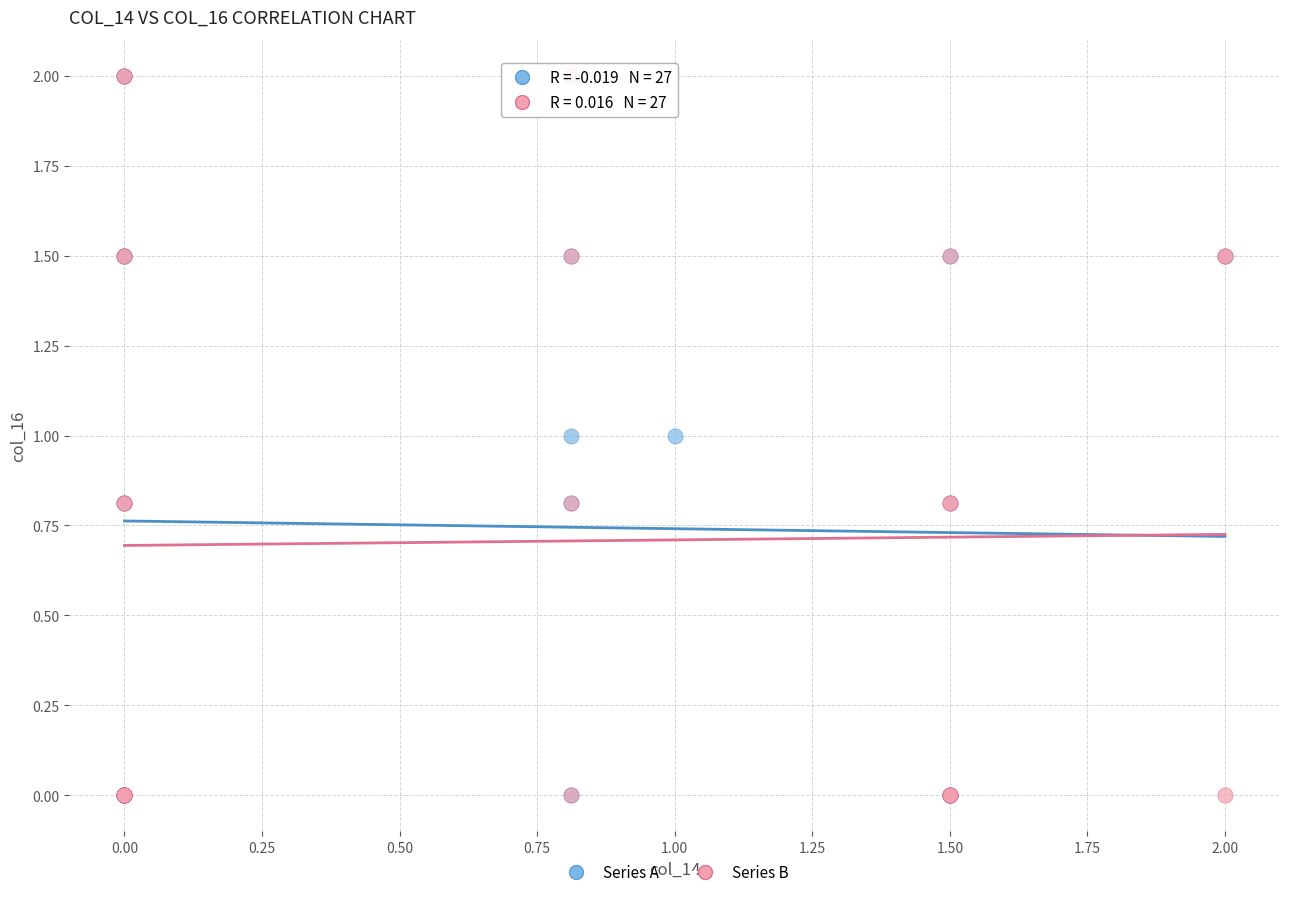

What are all the series names shown in the legend?

Series A, Series B